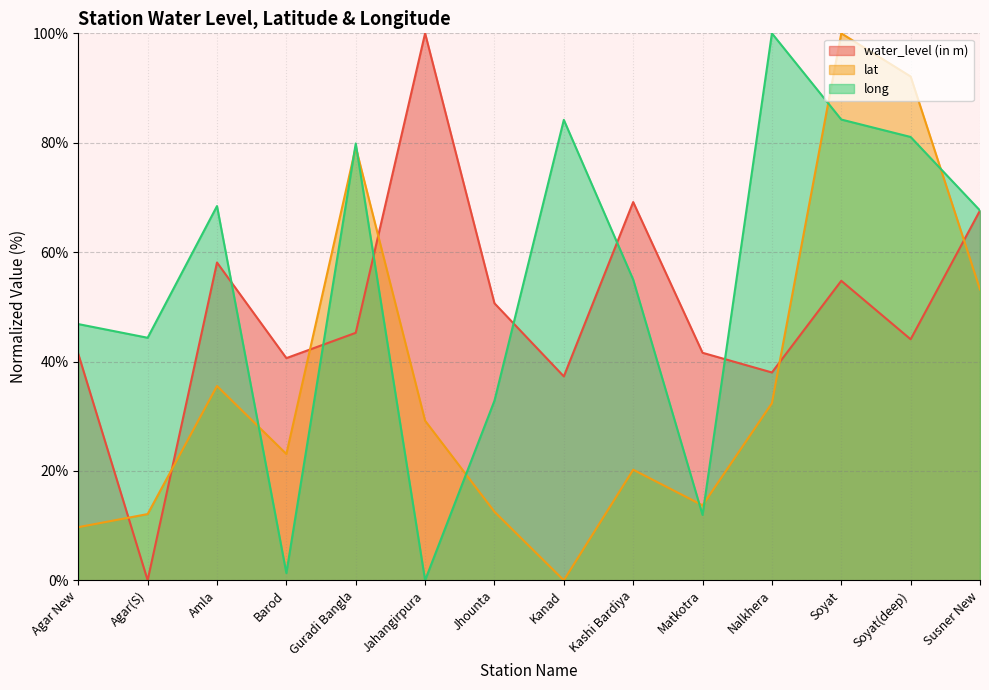

At which category is the sum across all series the highest?

Soyat